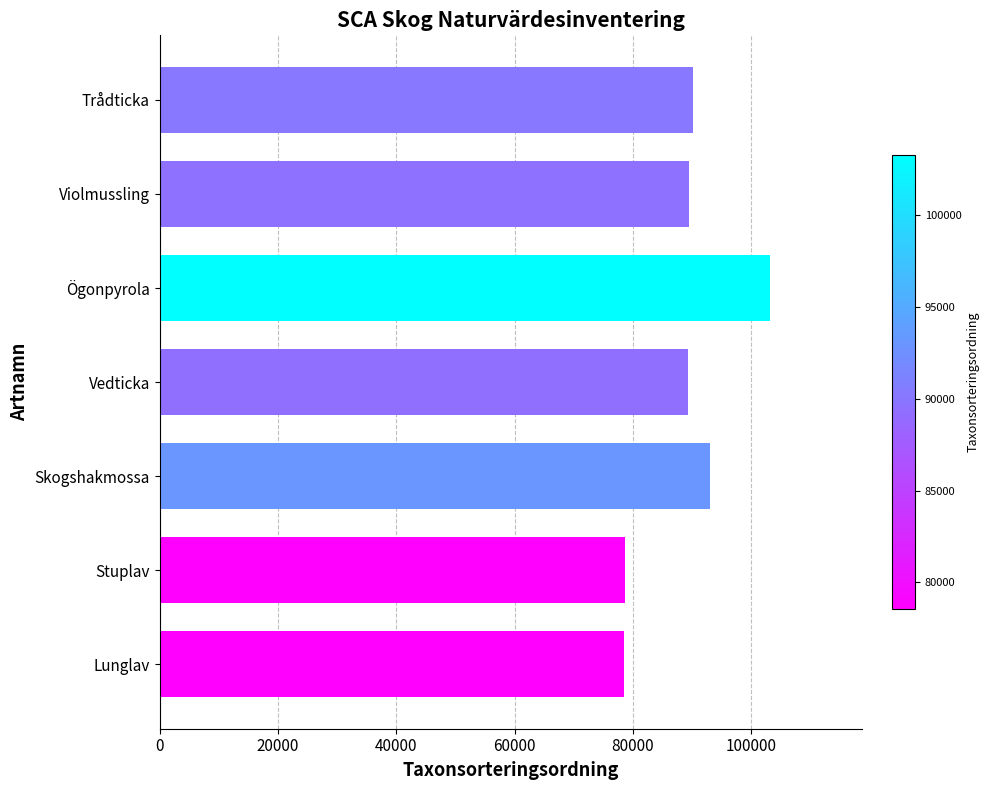

What is the smallest value displayed?

78569